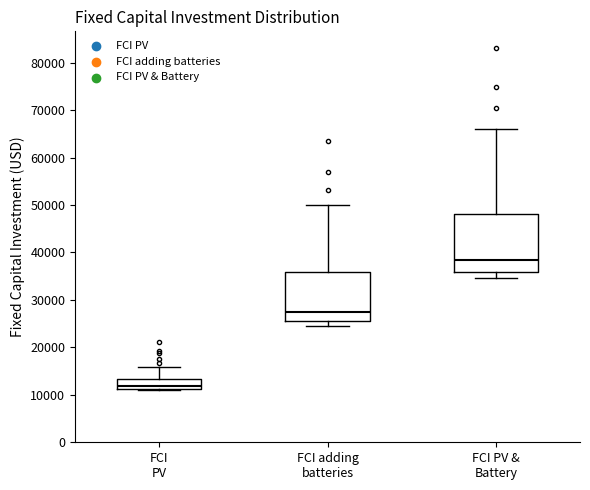

Which box's median line is the lowest?

FCI PV